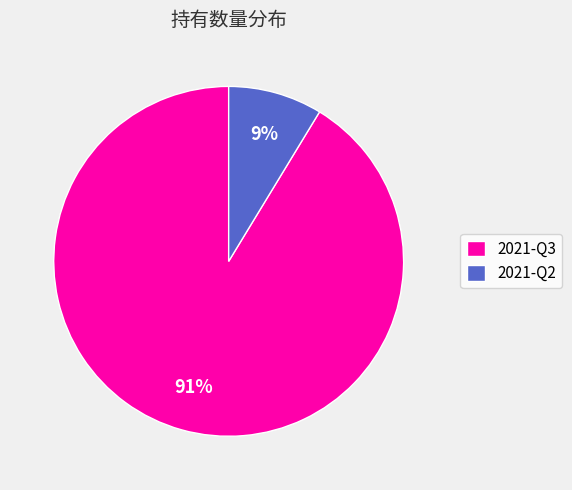

Which has a higher value, 2021-Q2 or 2021-Q3?

2021-Q3